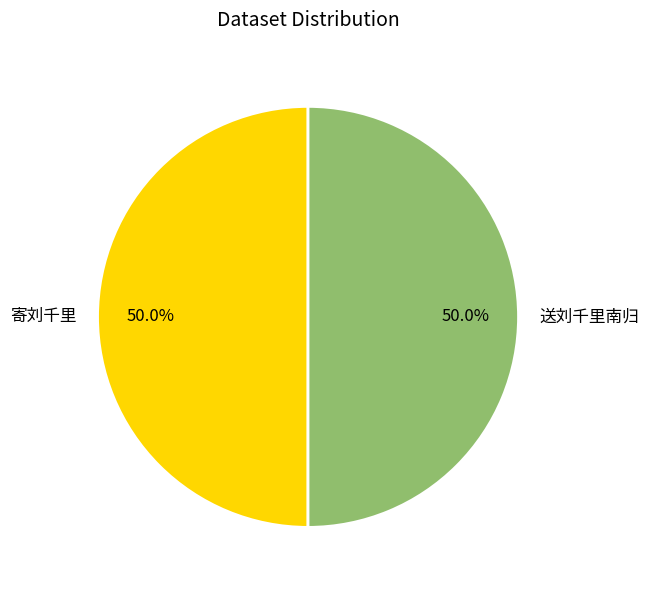

What is the ratio of the value at 送刘千里南归 to the value at 寄刘千里?

1.0